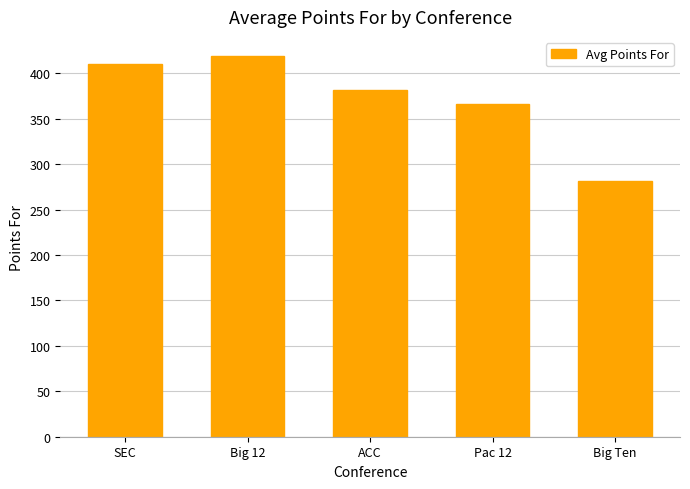

What is the minimum value shown in the chart?

281.5